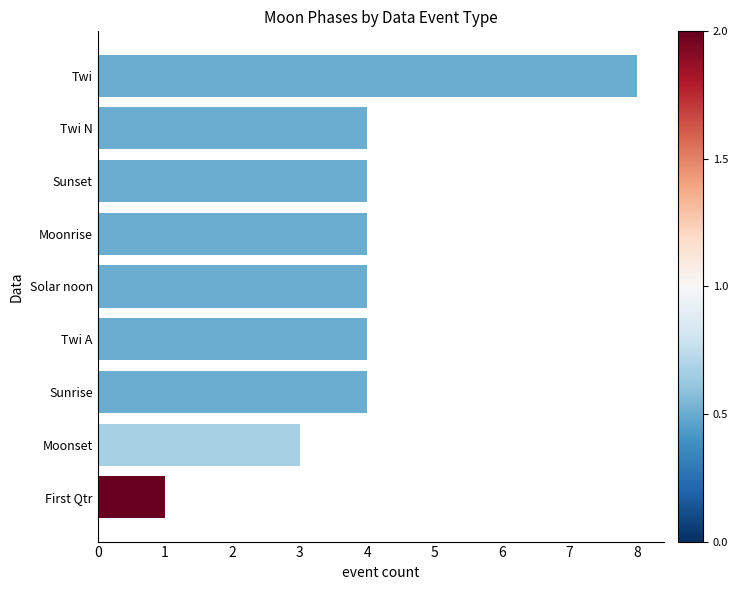

Read the value at Twi.

8